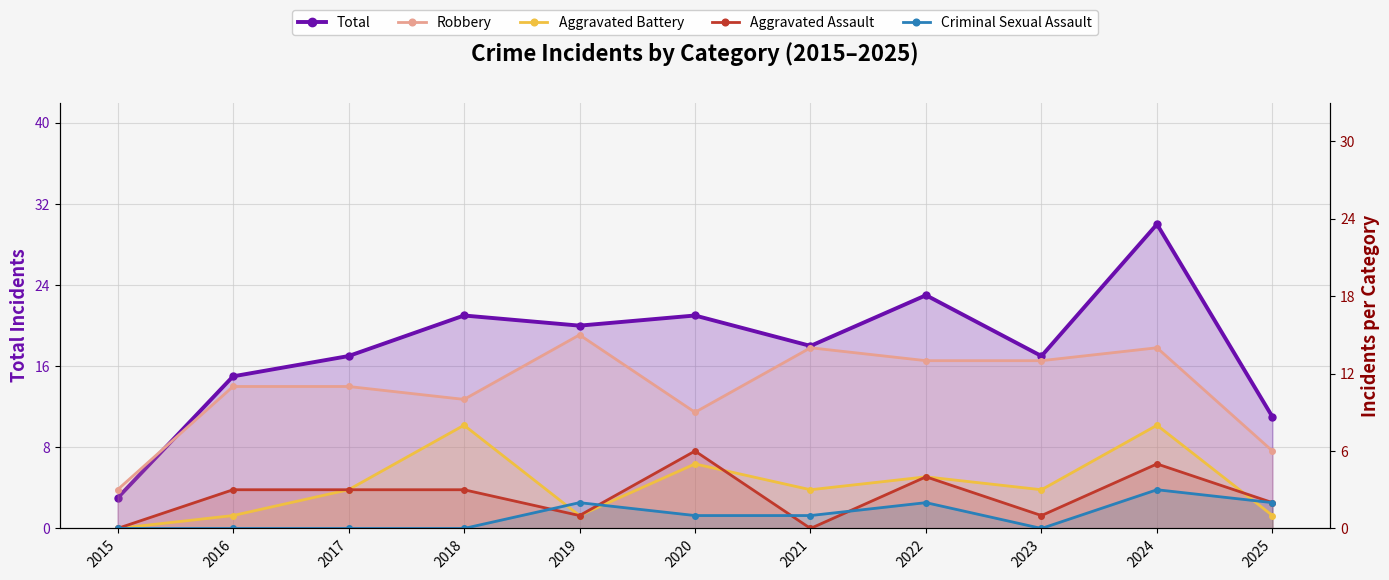

Reading left to right, what are all the values shown in this chart?

Total: 2015=3	2016=15	2017=17	2018=21	2019=20	2020=21	2021=18	2022=23	2023=17	2024=30	2025=11
Robbery: 2015=3	2016=11	2017=11	2018=10	2019=15	2020=9	2021=14	2022=13	2023=13	2024=14	2025=6
Aggravated Battery: 2015=0	2016=1	2017=3	2018=8	2019=1	2020=5	2021=3	2022=4	2023=3	2024=8	2025=1
Aggravated Assault: 2015=0	2016=3	2017=3	2018=3	2019=1	2020=6	2021=0	2022=4	2023=1	2024=5	2025=2
Criminal Sexual Assault: 2015=0	2016=0	2017=0	2018=0	2019=2	2020=1	2021=1	2022=2	2023=0	2024=3	2025=2